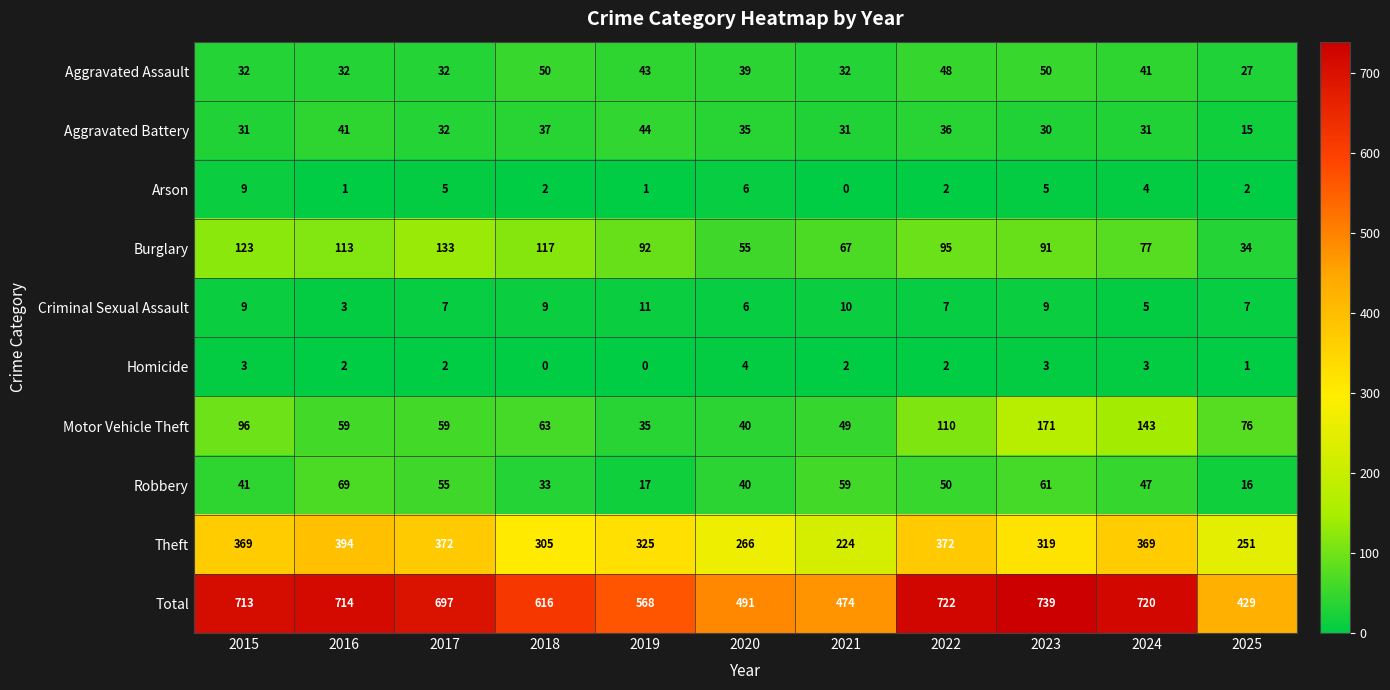

What is the difference between the highest and lowest values at 2019?

568